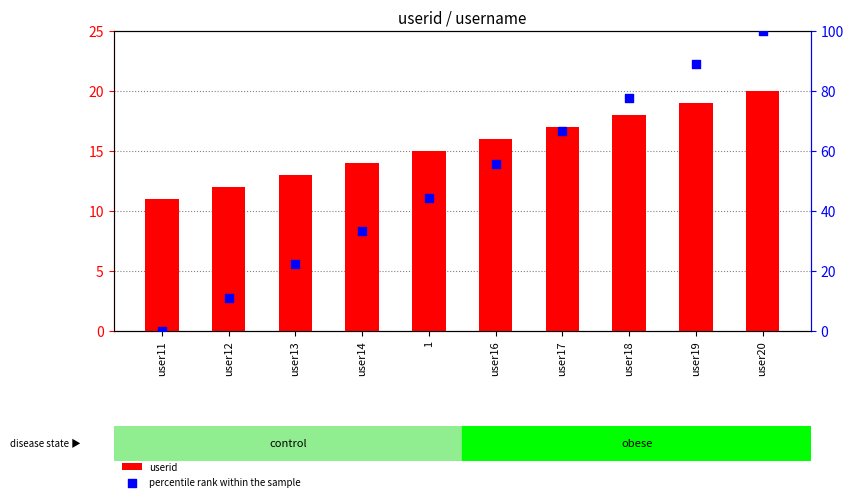

Which series has the largest Y range (max minus min)?

percentile rank within the sample